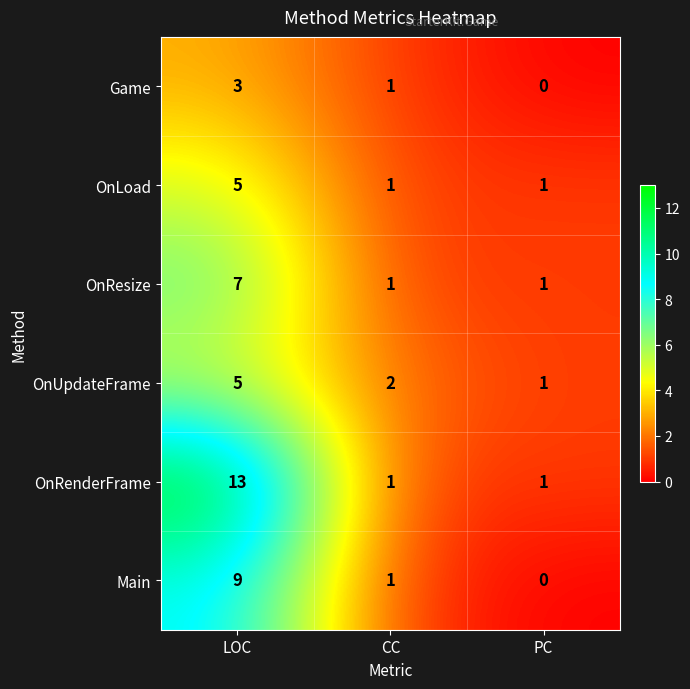

What is the average value of the OnResize series?

3